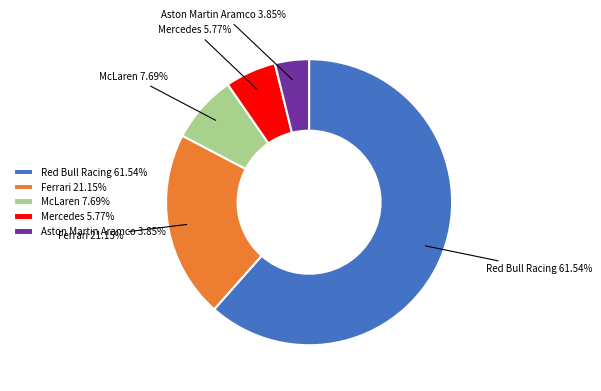

To the nearest percent, what percentage of the pie is McLaren?

8%